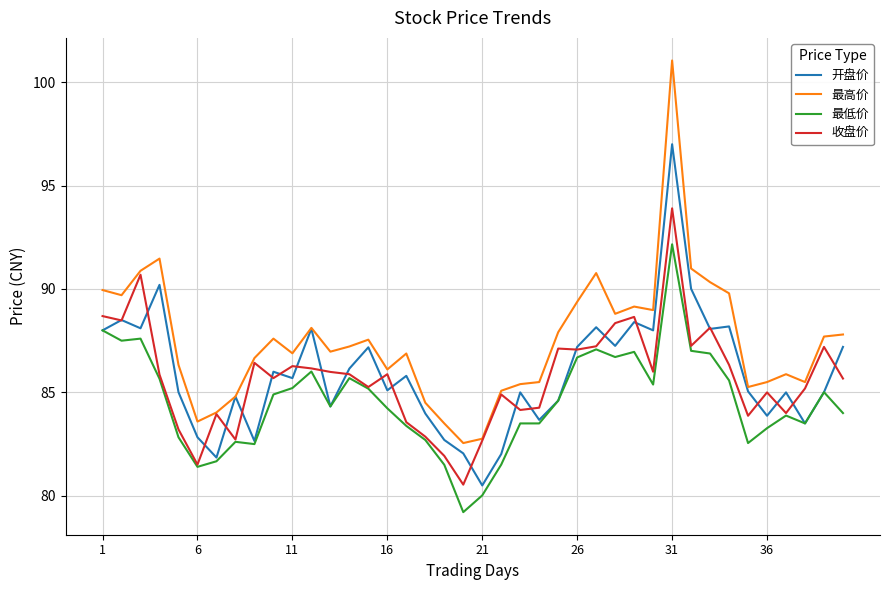

Which series has the largest range (max minus min)?

最高价